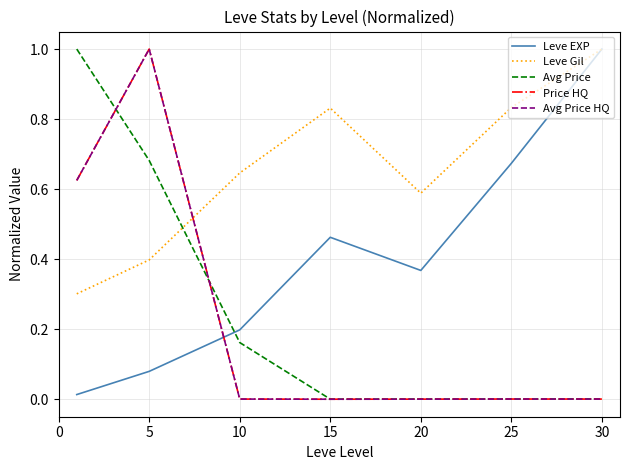

Does the chart display data point markers on the line(s)?

No